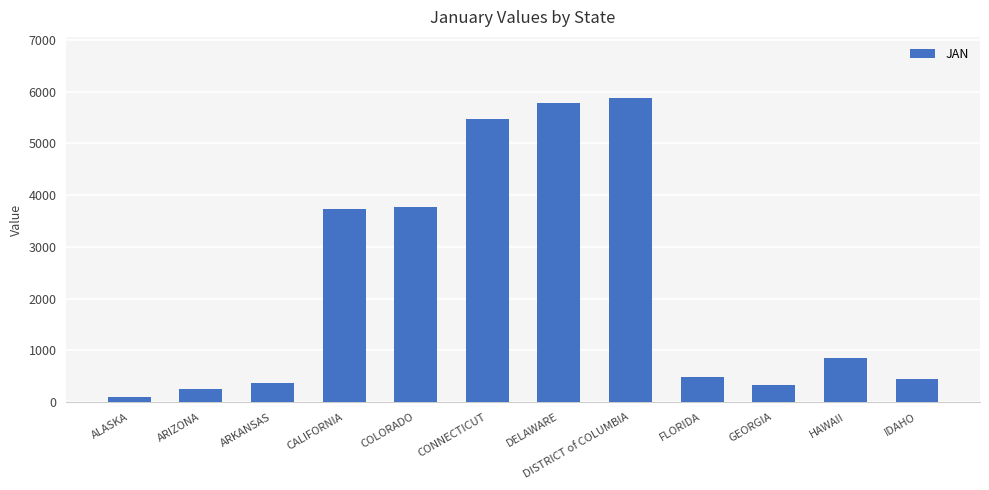

Where does the data first go above 844?

CALIFORNIA